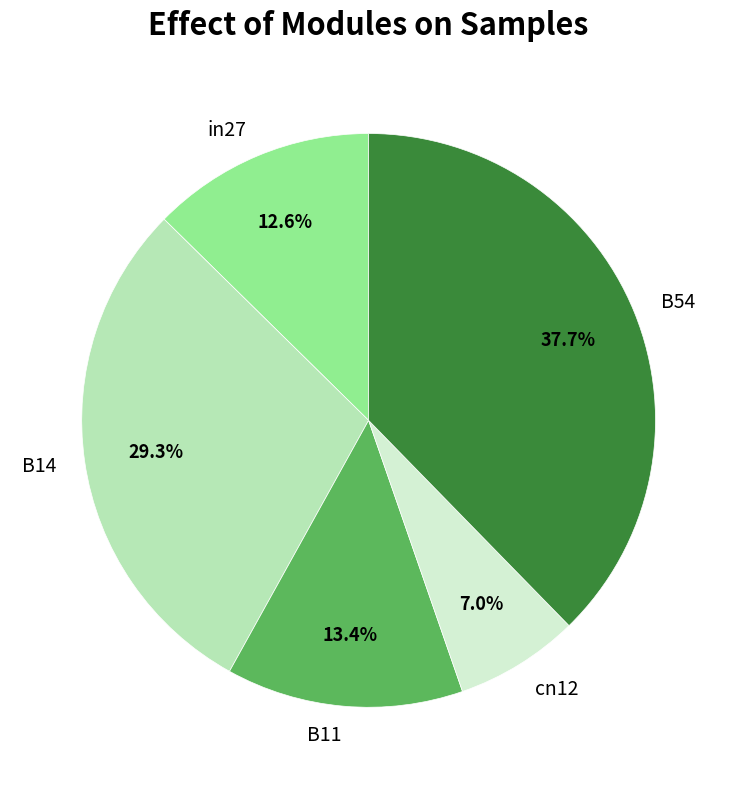

True or false: B11 accounts for 22% of the total.

False